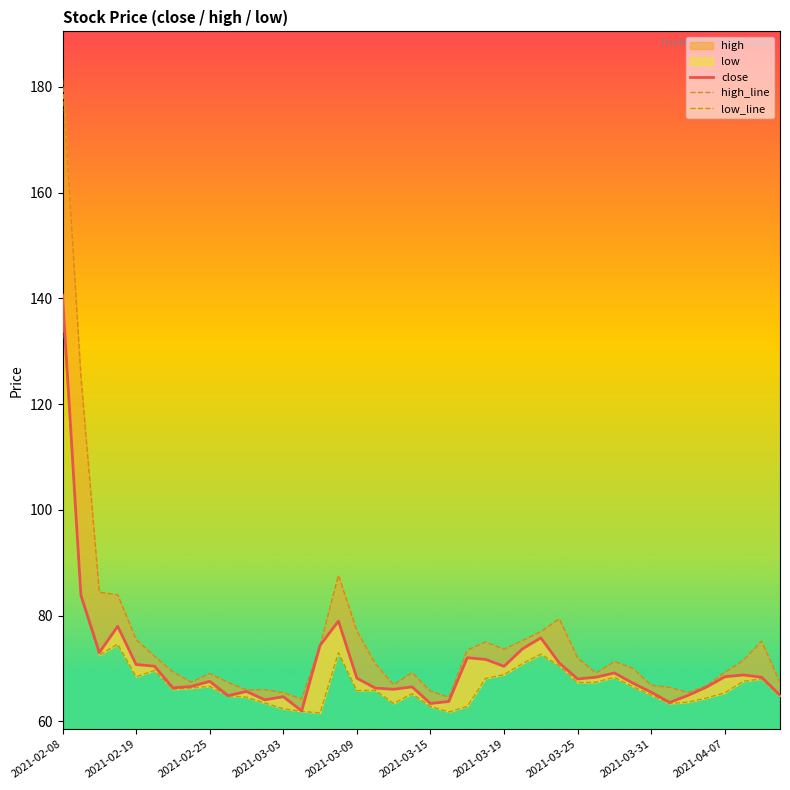

At which category is the sum across all series the highest?

2021-02-08